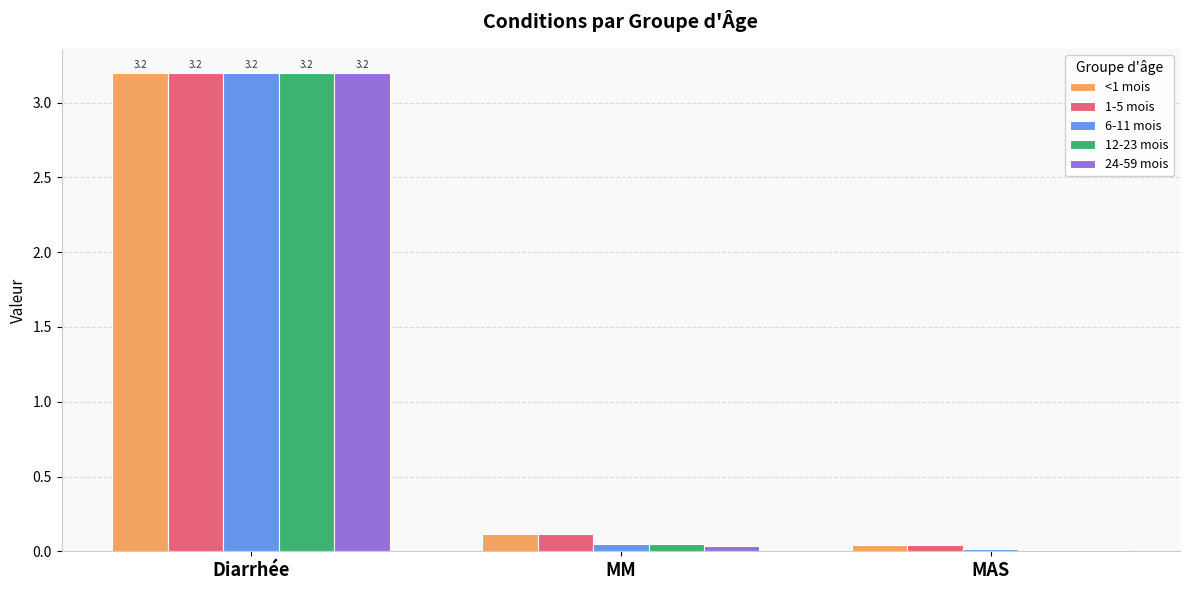

Is the value of 1-5 mois at MM greater than the value of 6-11 mois at Diarrhée?

No